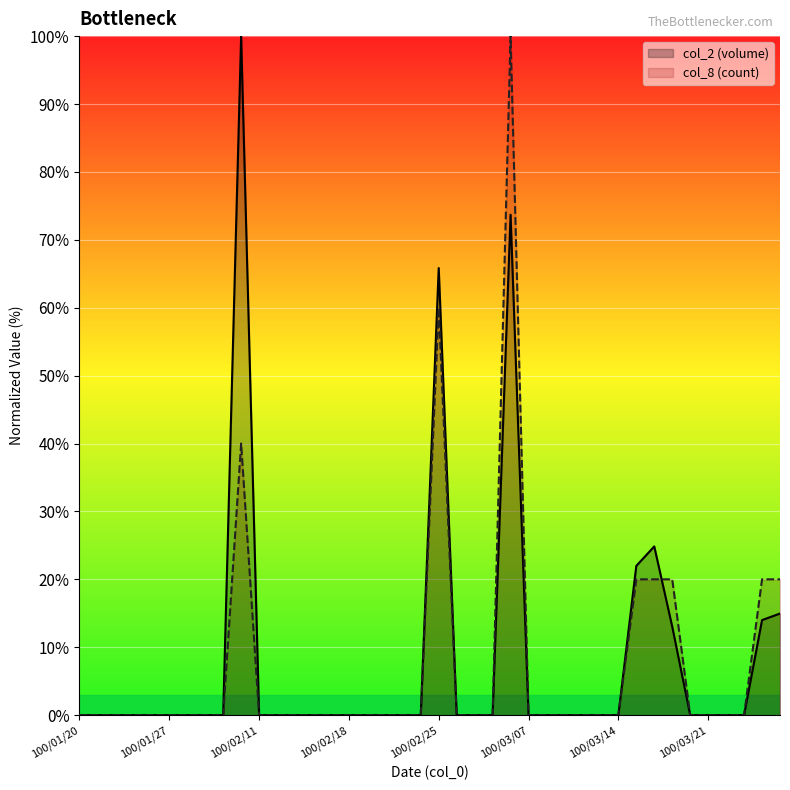

At which label does col_8 reach its minimum?

100/01/20